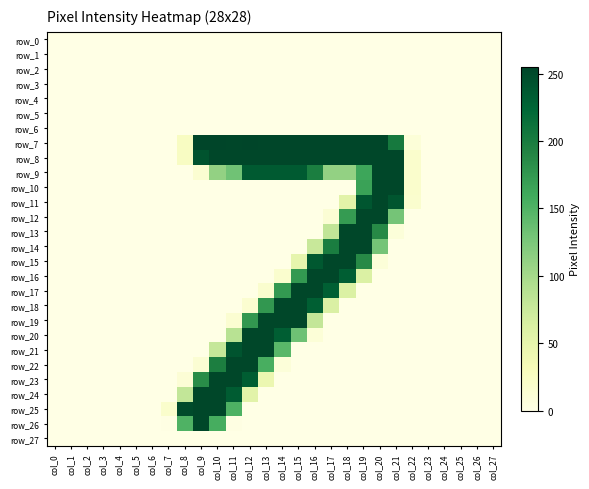

Rank the series by their maximum value, from highest to lowest.

row_7, row_8, row_9, row_10, row_11, row_12, row_13, row_14, row_15, row_16, row_17, row_18, row_19, row_20, row_21, row_22, row_23, row_24, row_25, row_26, row_0, row_1, row_2, row_3, row_4, row_5, row_6, row_27